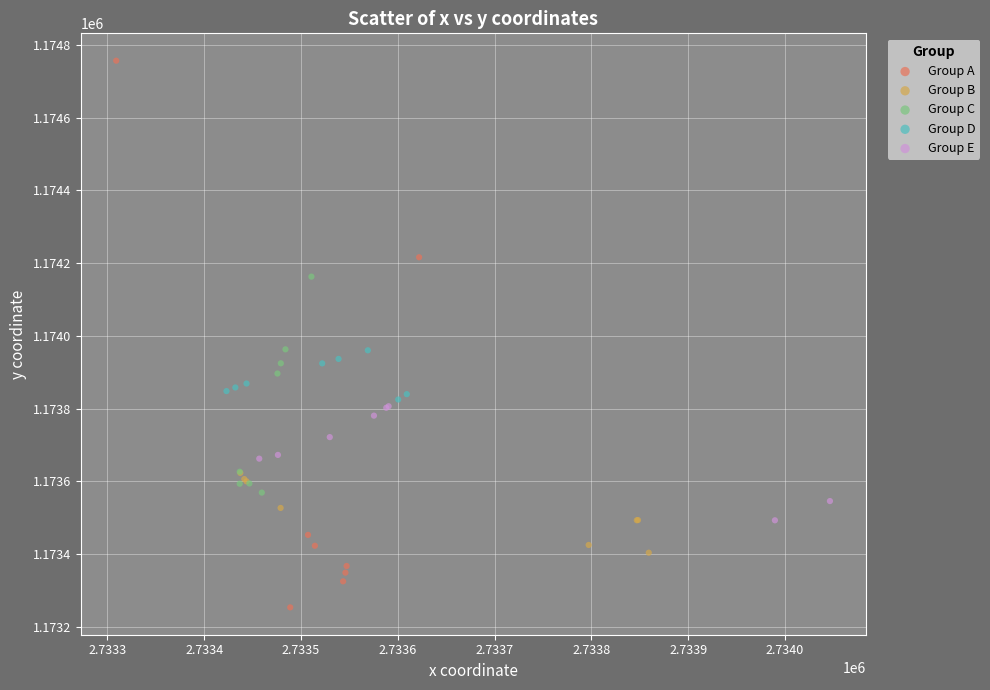

What are all the series names shown in the legend?

Group A, Group B, Group C, Group D, Group E